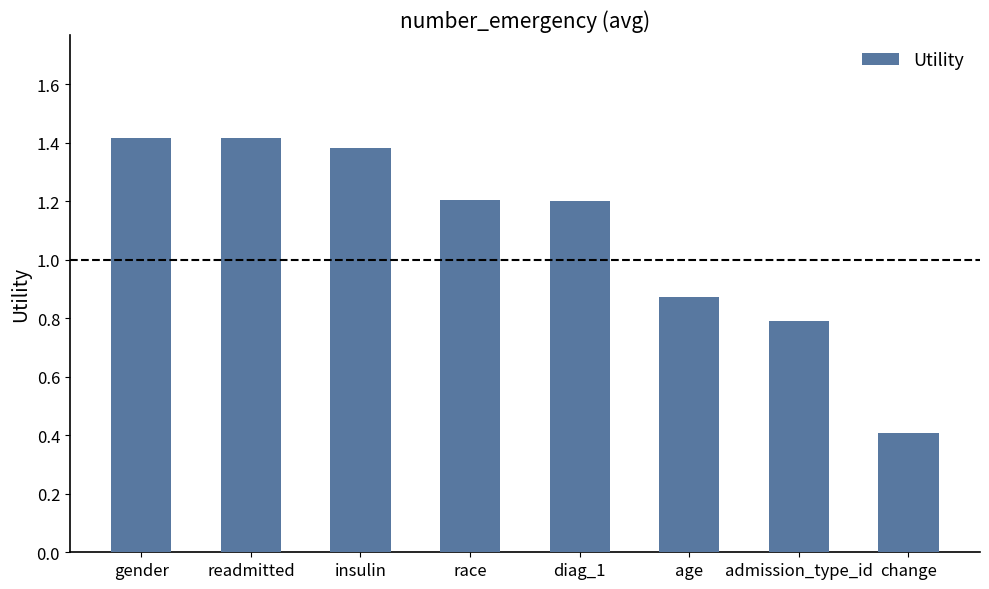

What is the change in value from readmitted to age?

-0.5